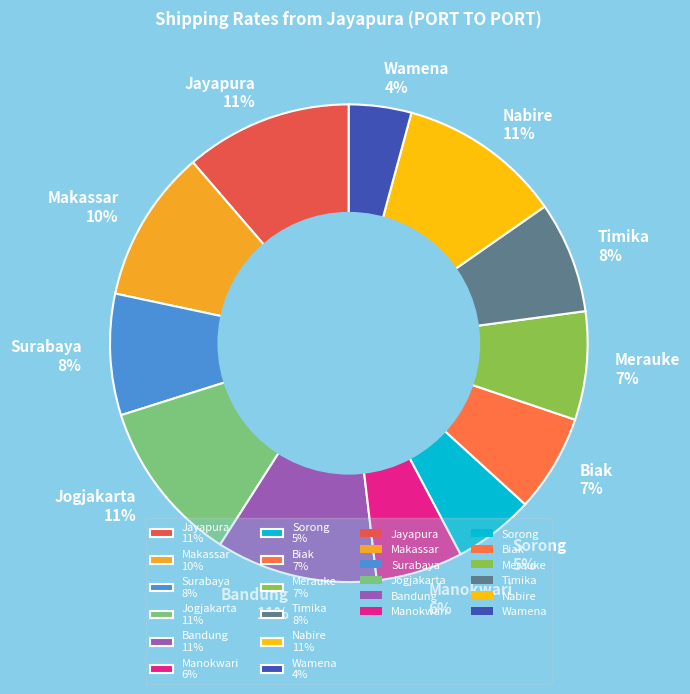

Do Biak 7% and Wamena 4% together represent more than half of the pie?

No